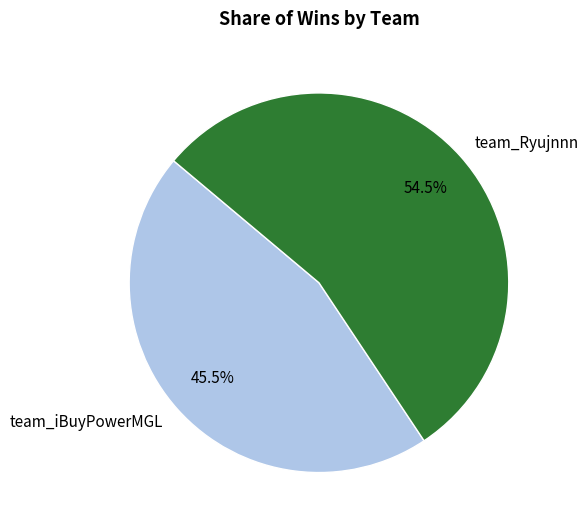

How many segments does this pie chart have?

2